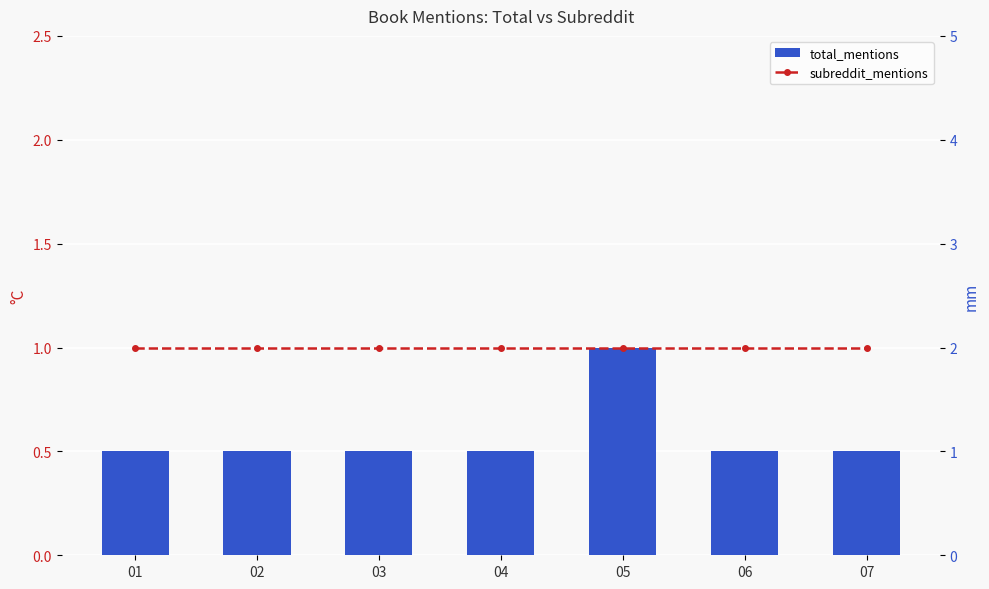

What is the difference between the maximum and minimum values in the total_mentions series?

1